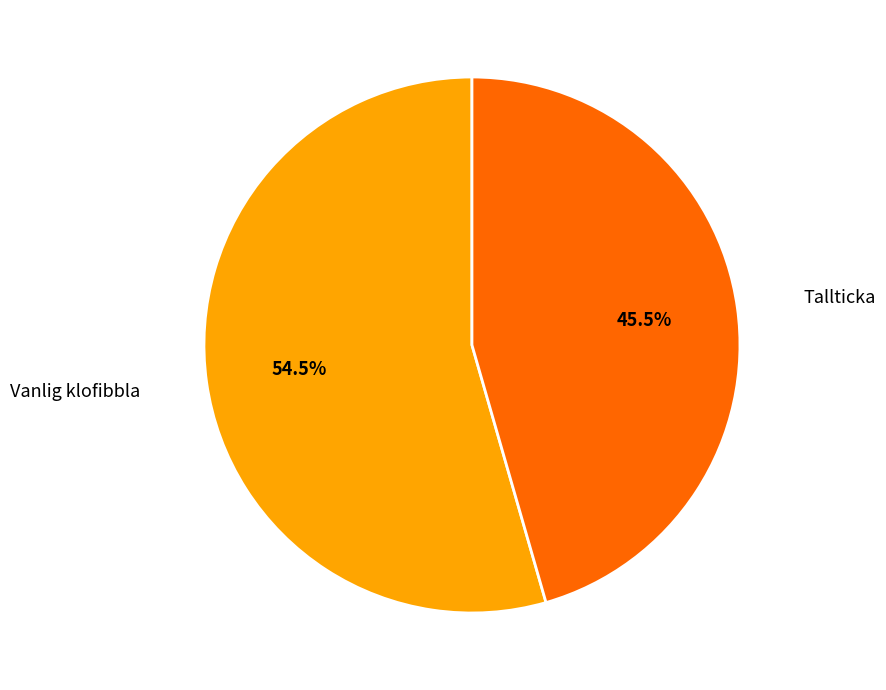

What is the largest slice in the pie chart?

Vanlig klofibbla